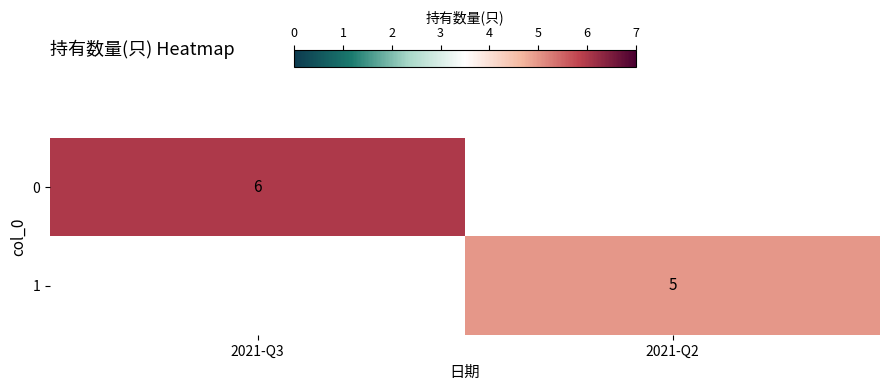

Is it true that 1 equals 9 at 2021-Q2?

False